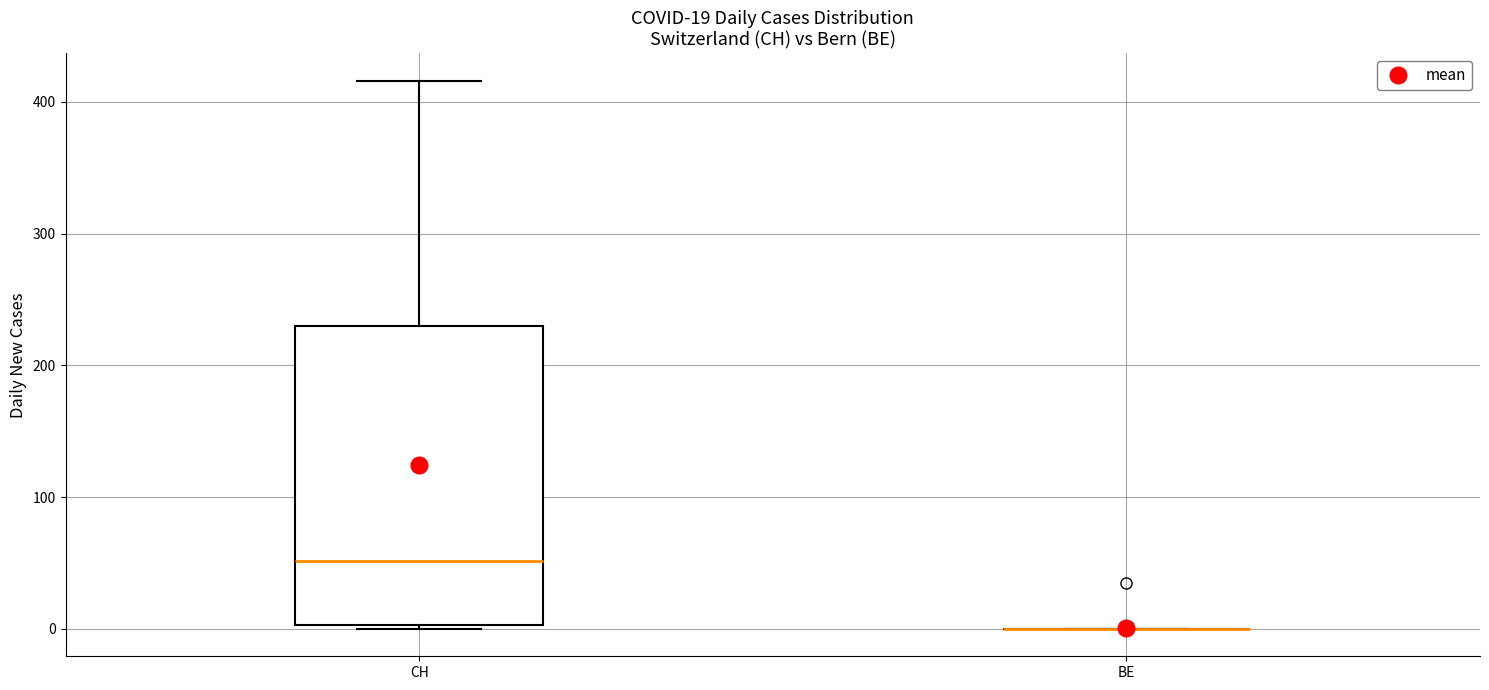

Comparing the boxes themselves (not the whiskers), which one is the tallest?

CH